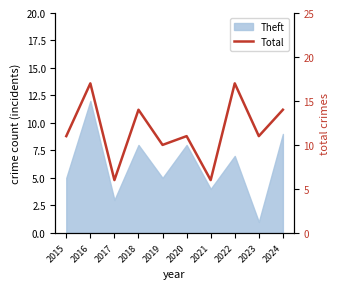

How many interior local valleys (lower than both neighbors) does the data have?

4